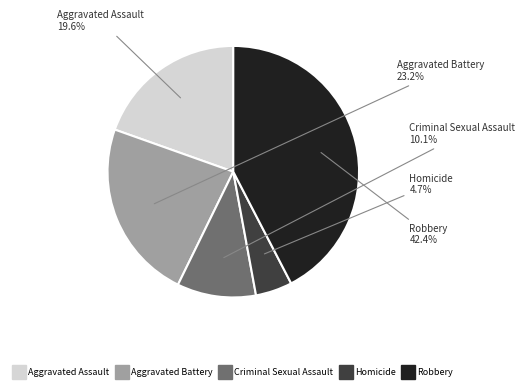

Between Aggravated Assault and Homicide, which is larger?

Aggravated Assault